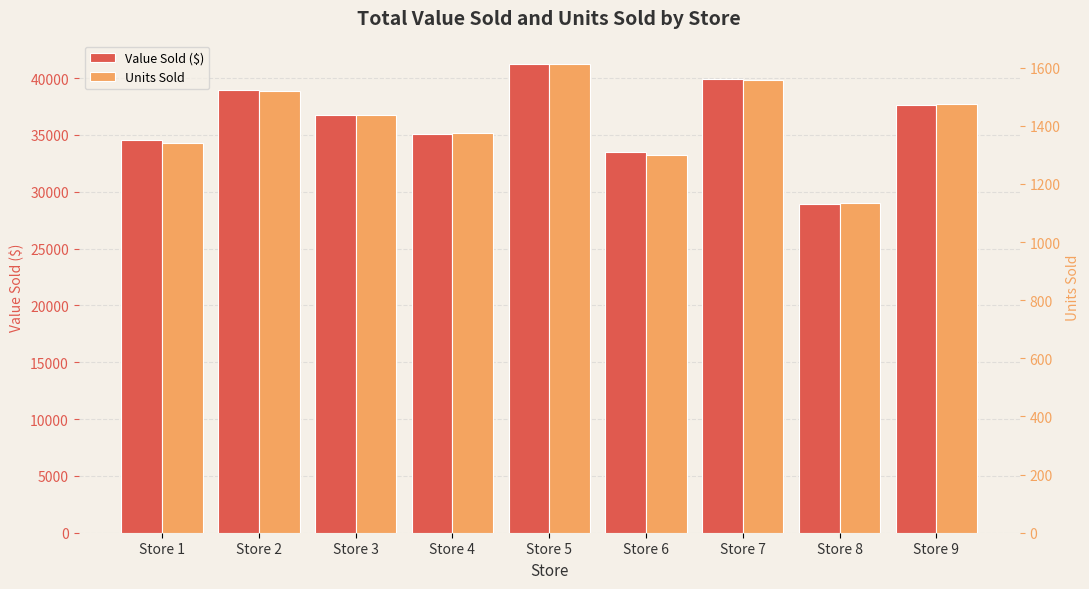

What is the sum of all Units Sold values?

12753.0